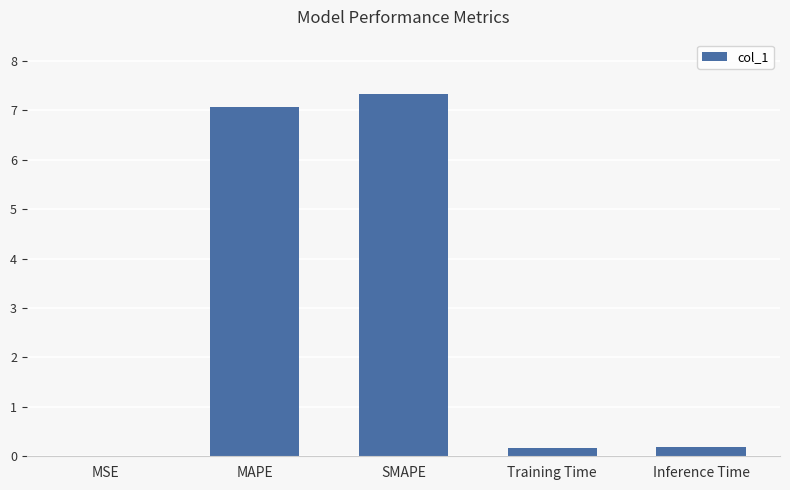

Which has a higher value, MAPE or Inference Time?

MAPE